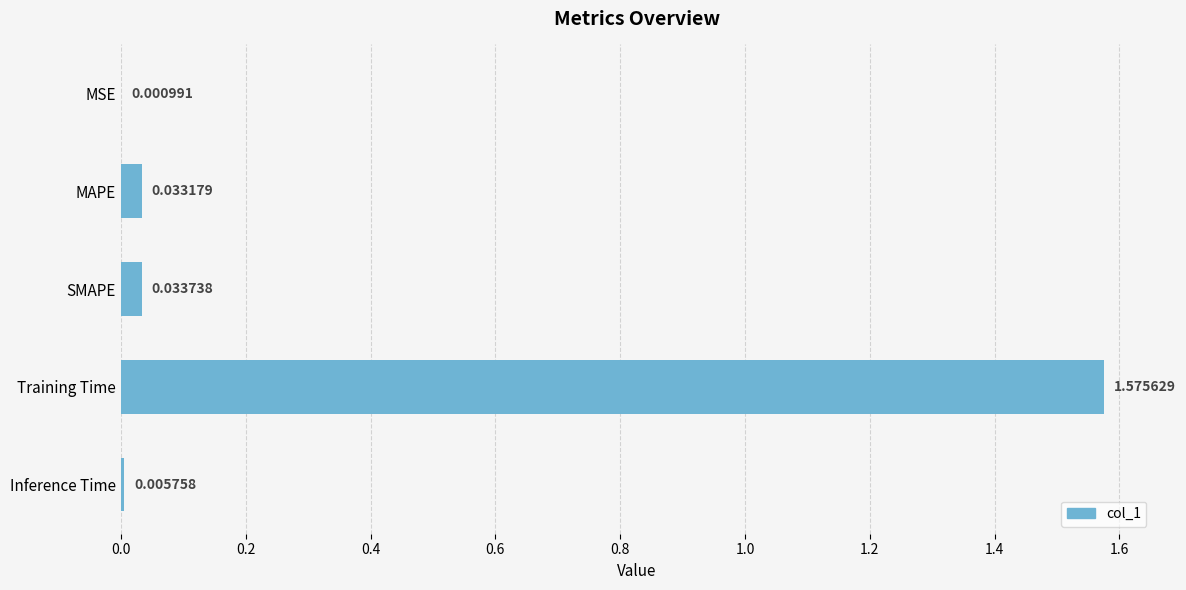

How many distinct data groups are displayed?

1